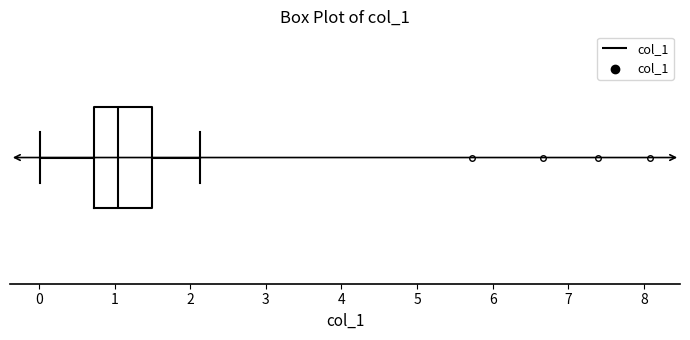

Read this box plot against the x-axis: the position of the median line, the range covered by the box, and the ends of both whiskers. The values are not printed on the chart, so give them approximately, as read against the axis.

median 1.0, box 0.7 to 1.5, whiskers 0.0 to 2.1